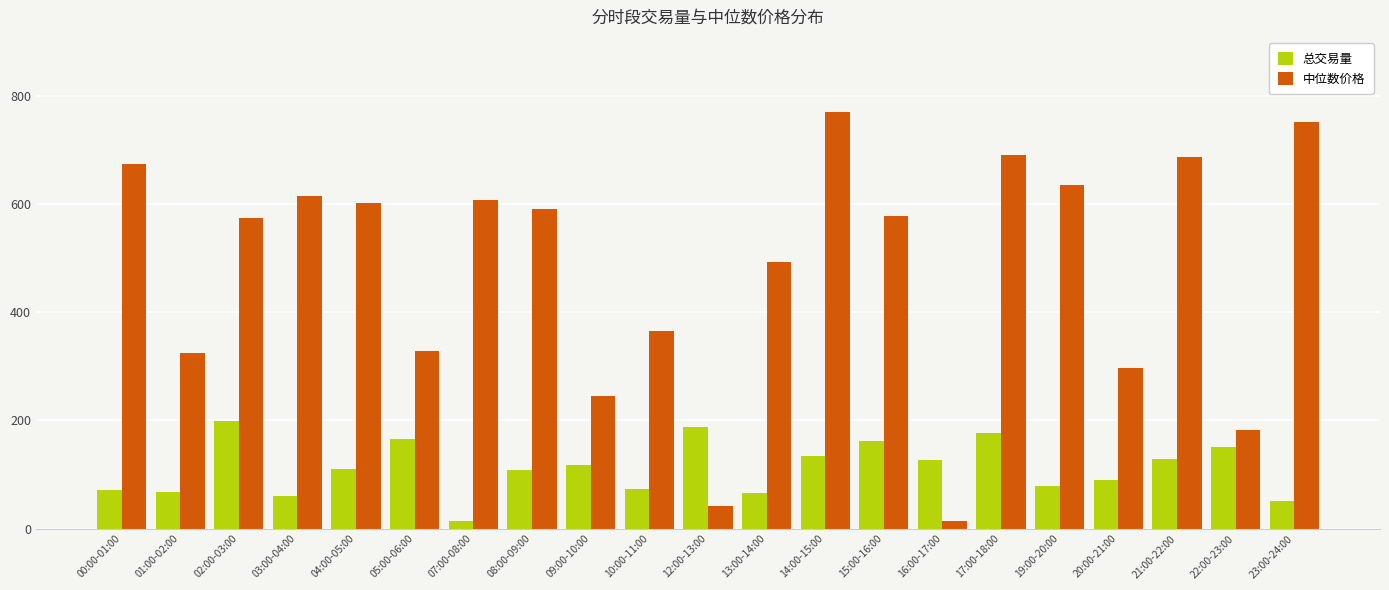

Rank the series by their average value, from lowest to highest.

总交易量, 中位数价格